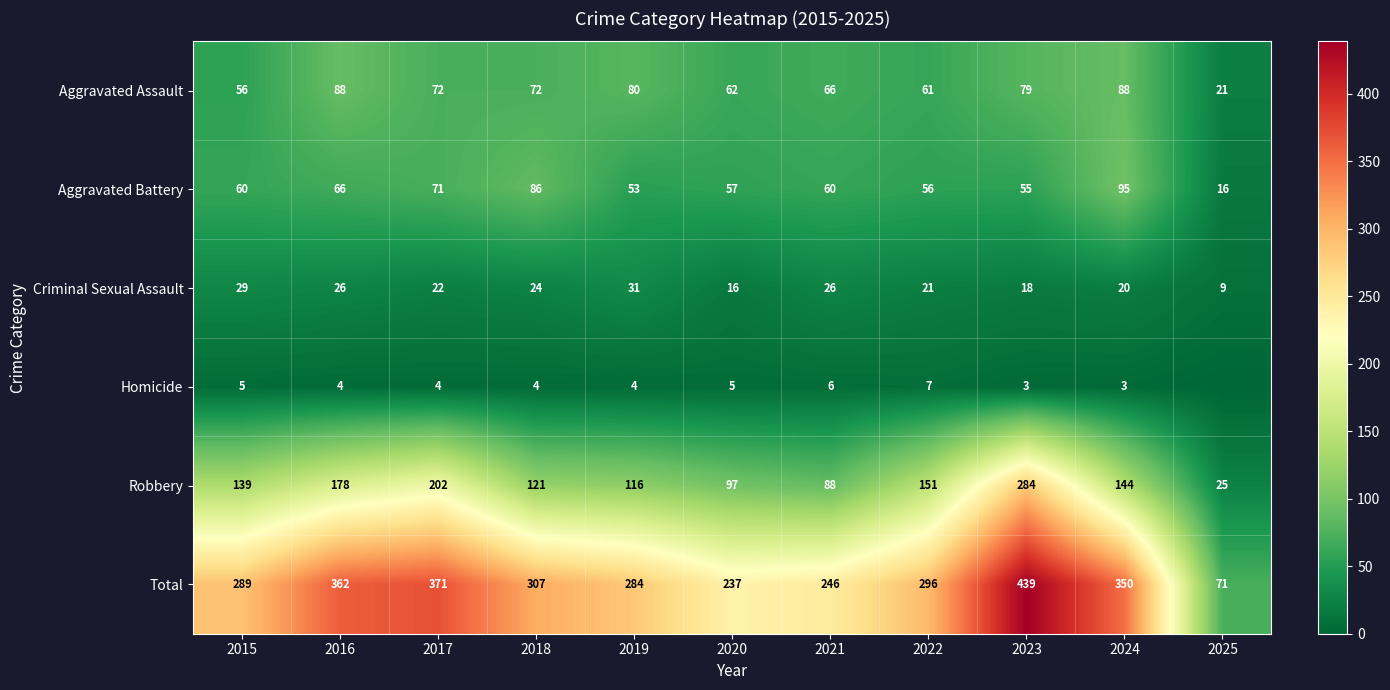

What is the total value across all series at 2018?

614